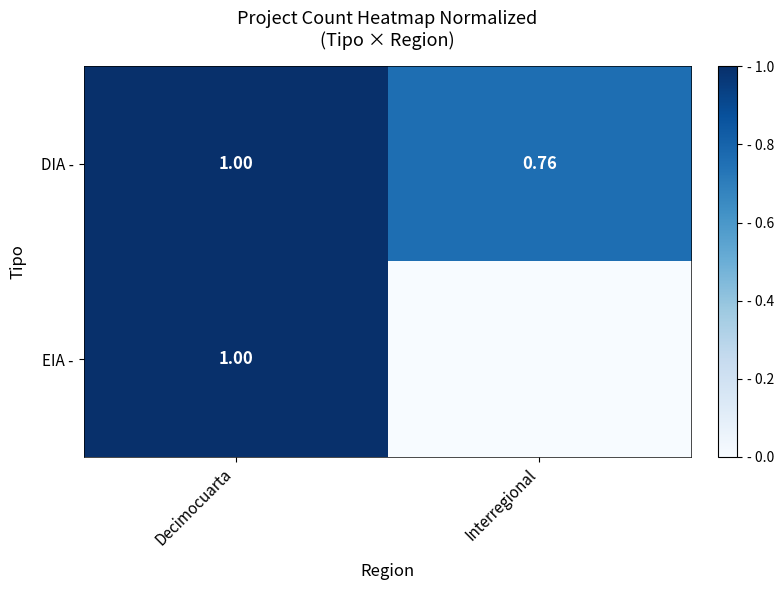

At which label does EIA - reach its minimum?

Interregional